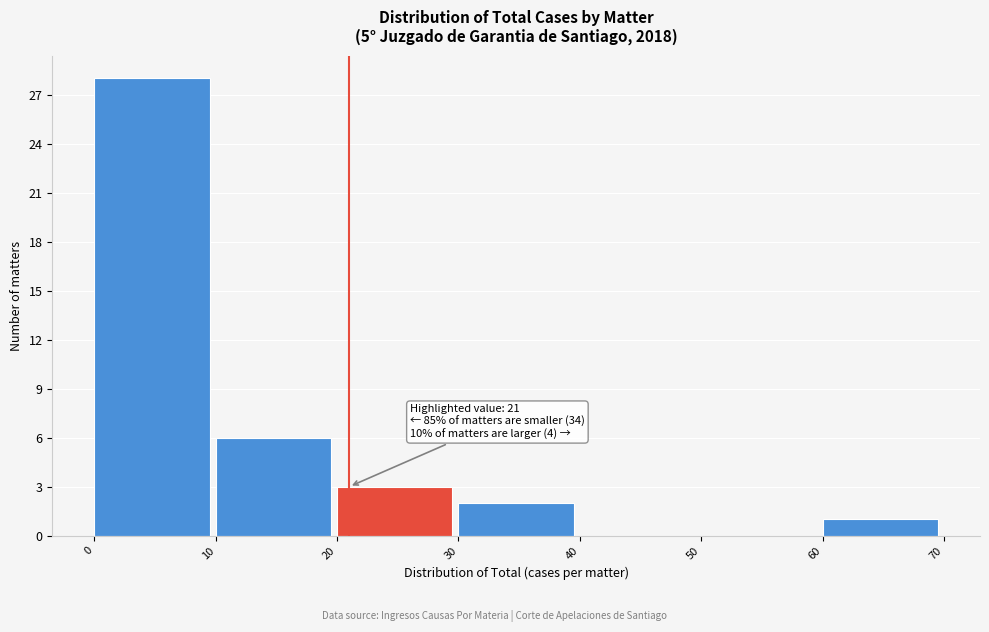

Over which range of the x-axis is the bar tallest?

0 to 10